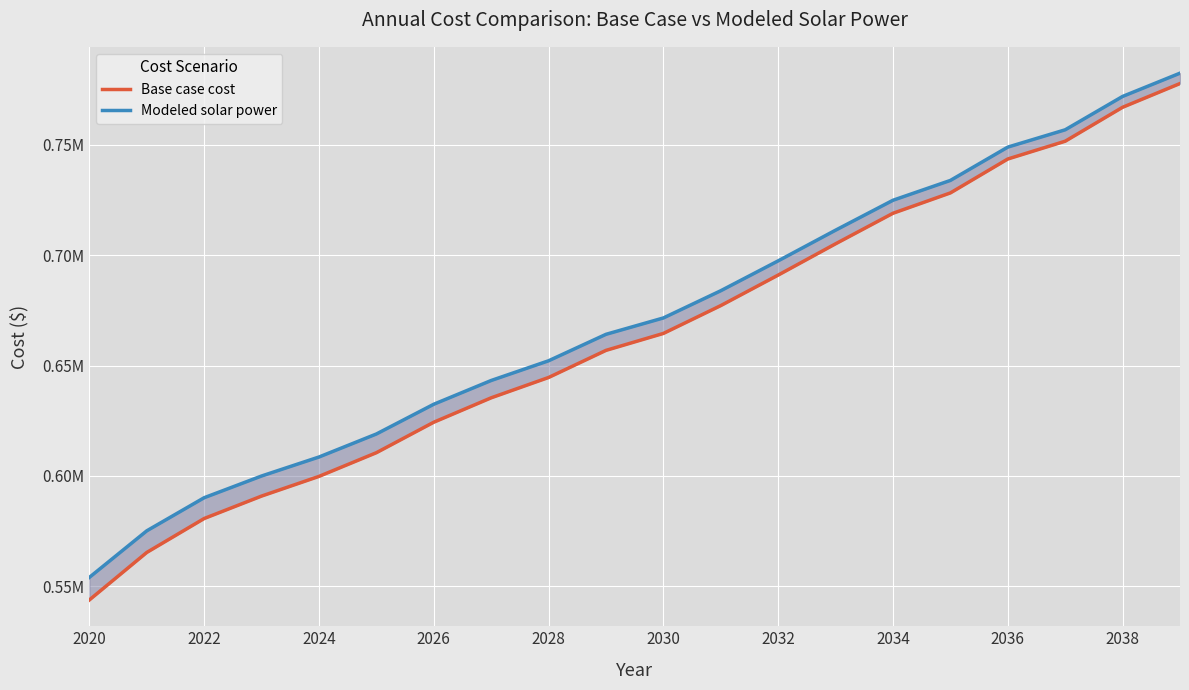

What is the total value across all series at 2034?

1443853.4